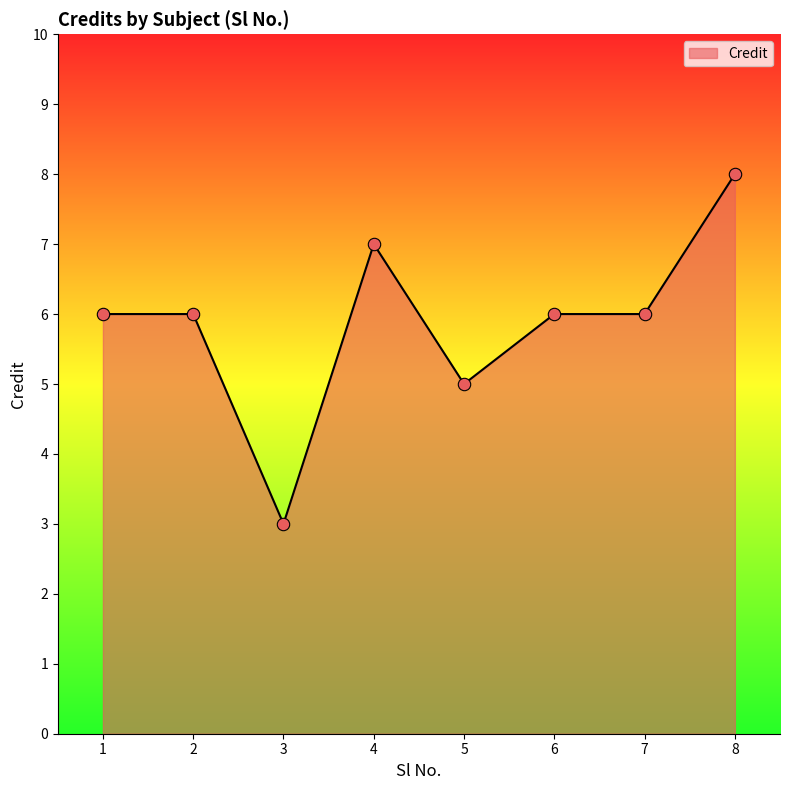

Approximately how many times larger is the value at 2 compared to 6?

1.0